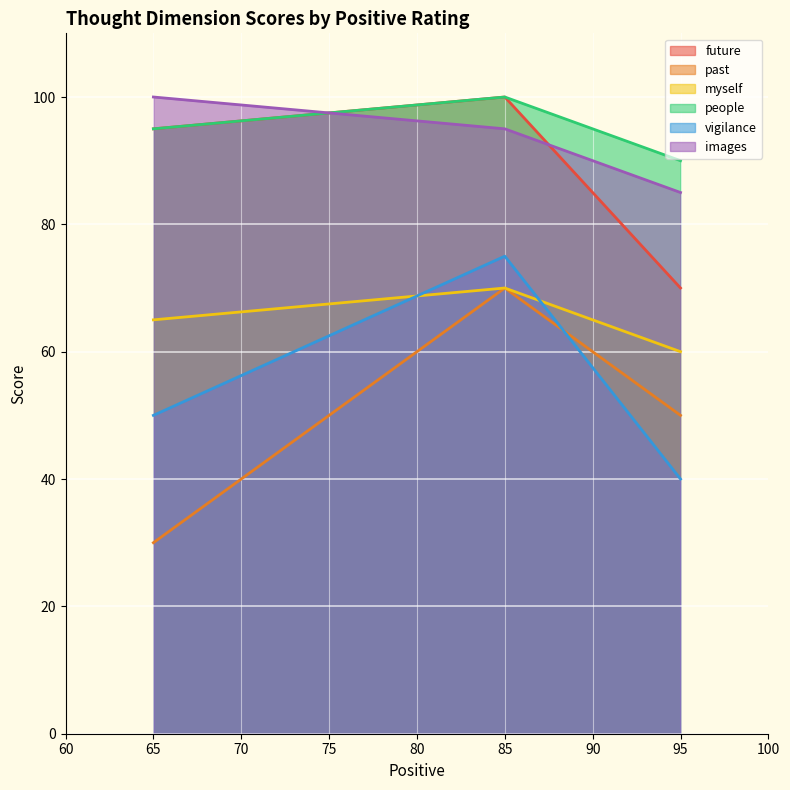

At which label does future reach its minimum?

95